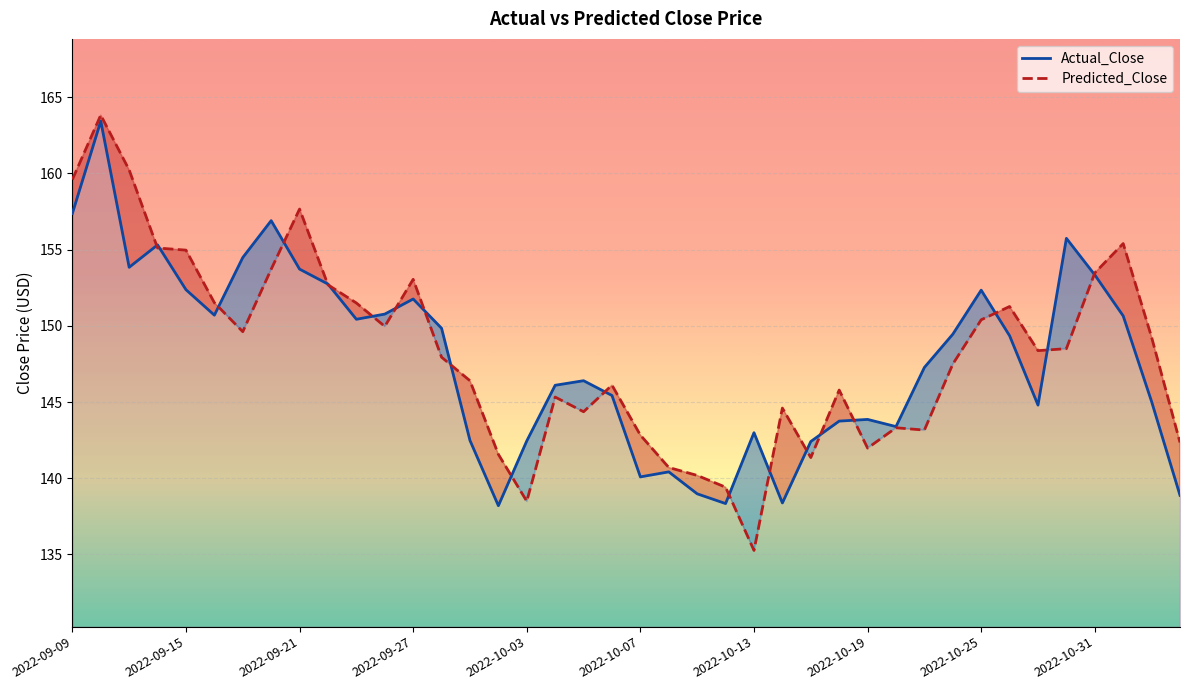

The value of Actual_Close at 33 is 149.4. True or false?

True